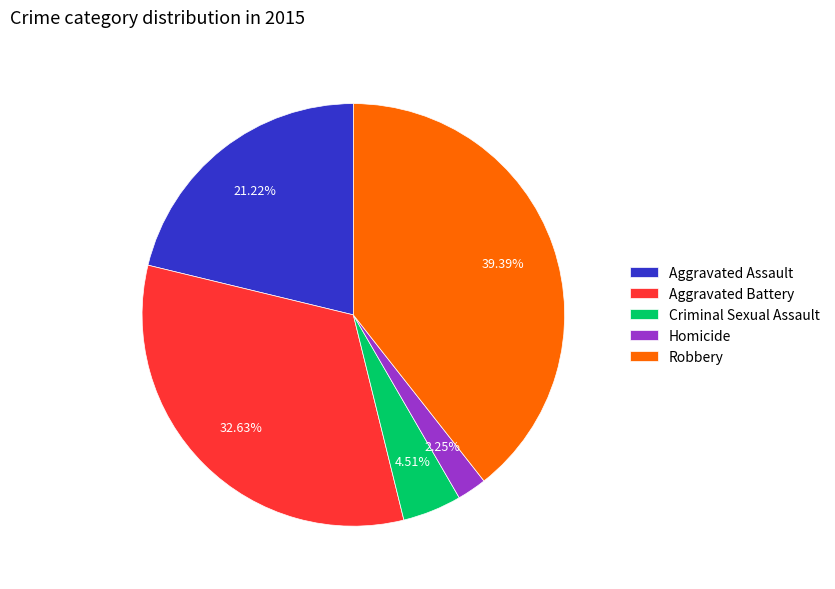

The Robbery slice represents 49% of the pie. True or false?

False